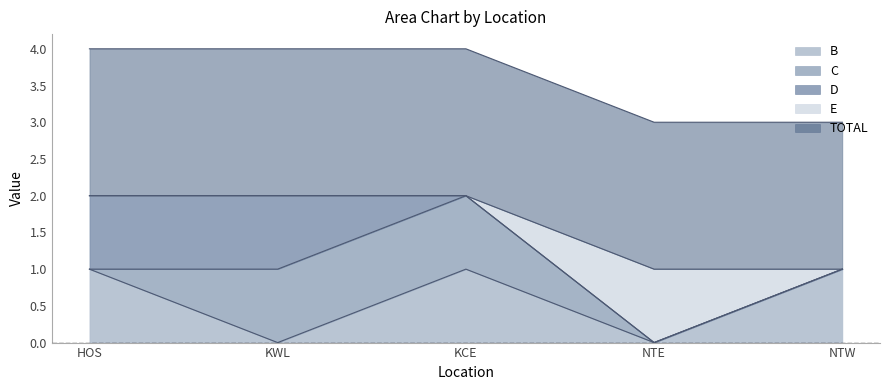

Reading left to right, list all the values displayed in this chart.

B: 1	0	1	0	1
C: 0	1	1	0	0
D: 1	1	0	0	0
E: 0	0	0	1	0
TOTAL: 2	2	2	2	2